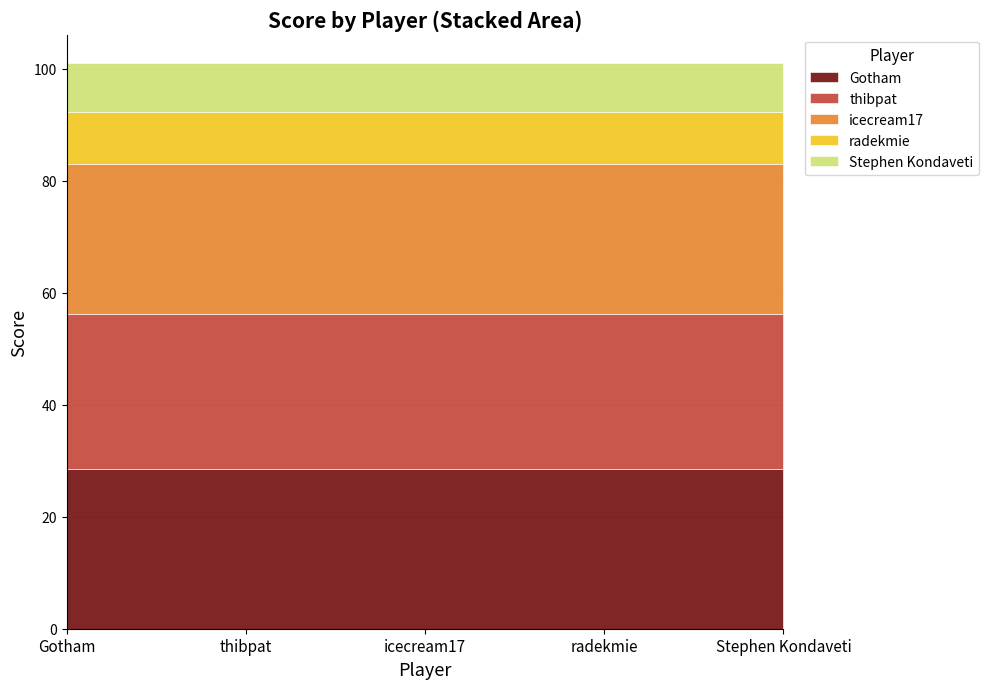

What is the minimum value for Gotham?

28.5